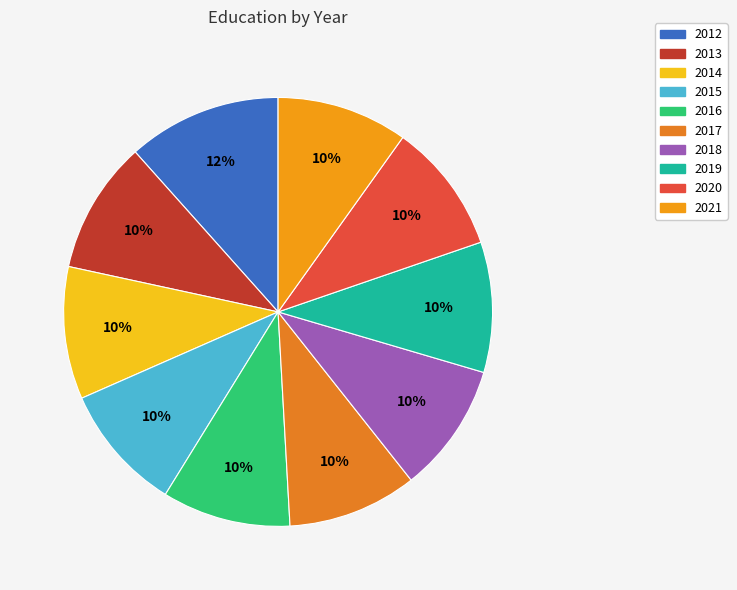

Is it true that 2015 is 10% of the pie?

True